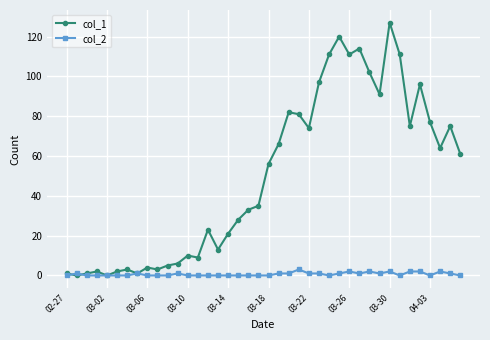

Which series has the widest spread of values?

col_1